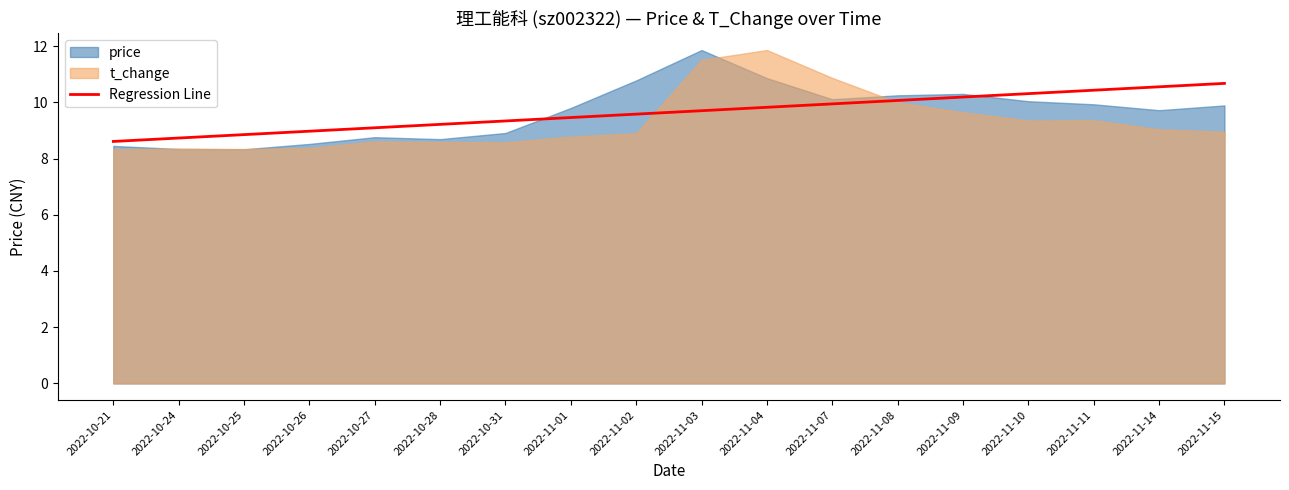

Is it true that Regression Line equals 9.1 at 2022-10-27?

True